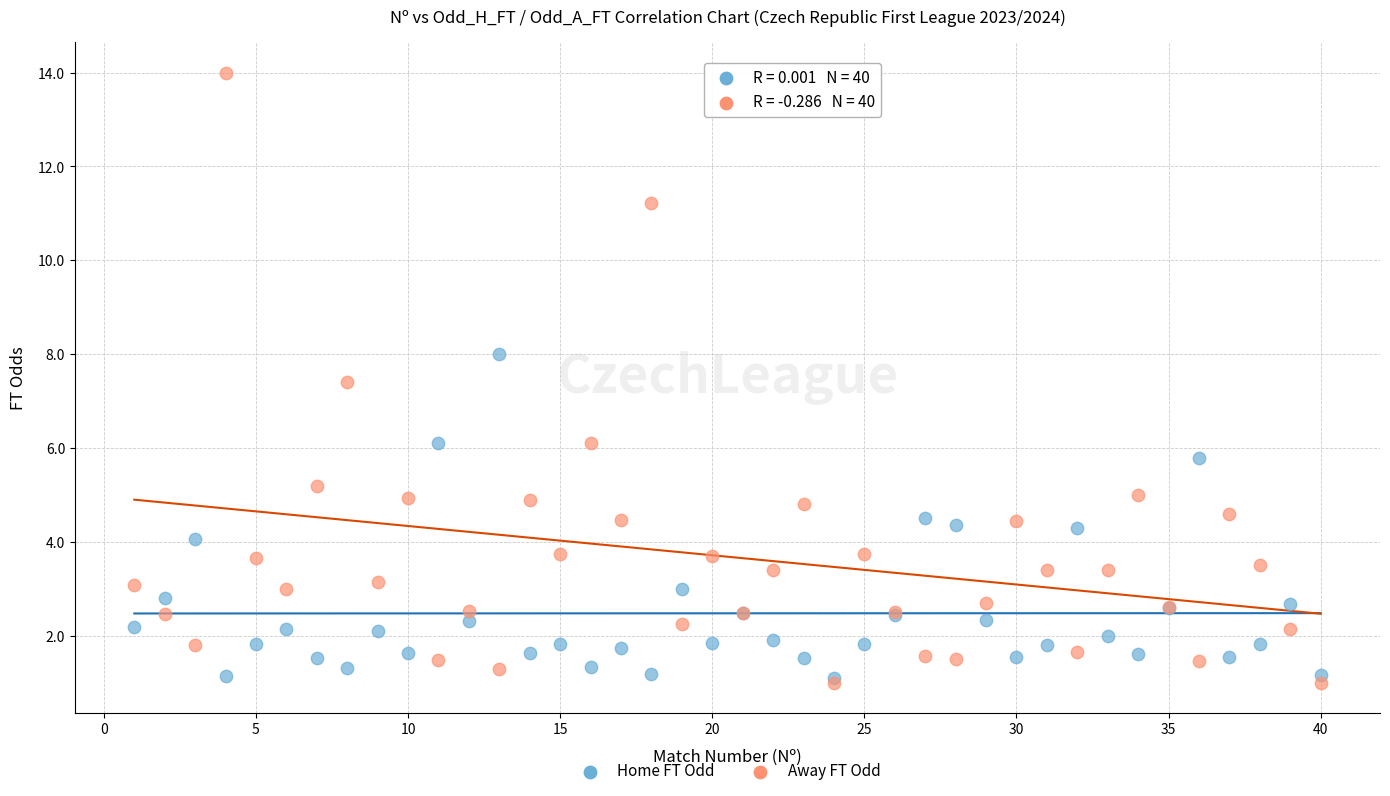

Across all series, what Y value is closest to 7?

7.4